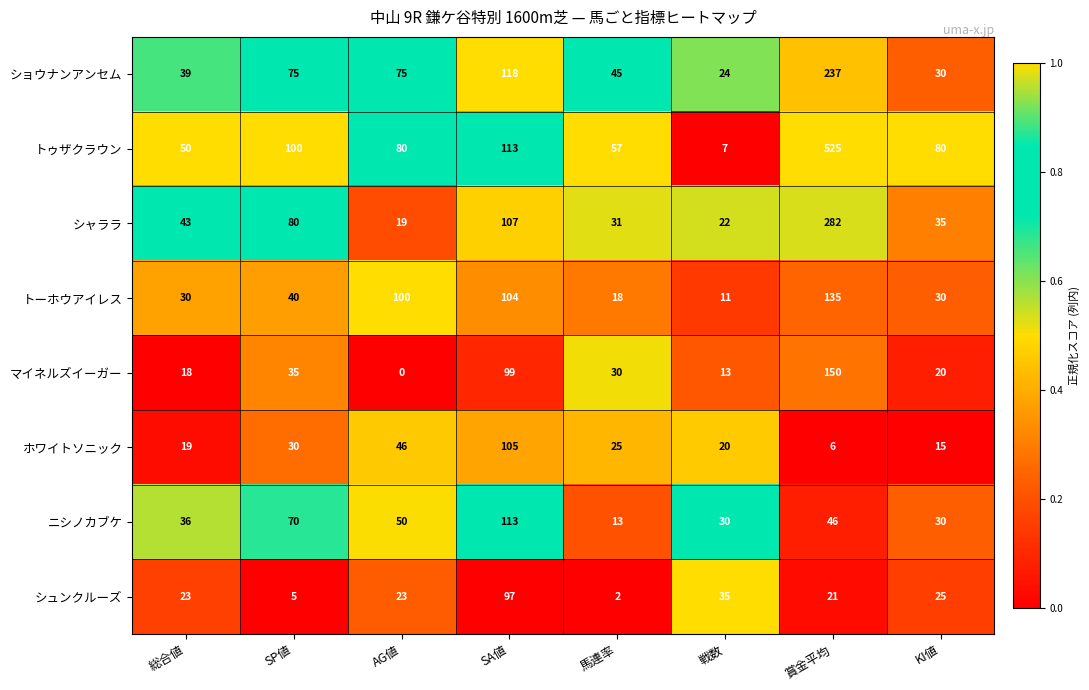

Which series has the largest range (max minus min)?

トゥザクラウン